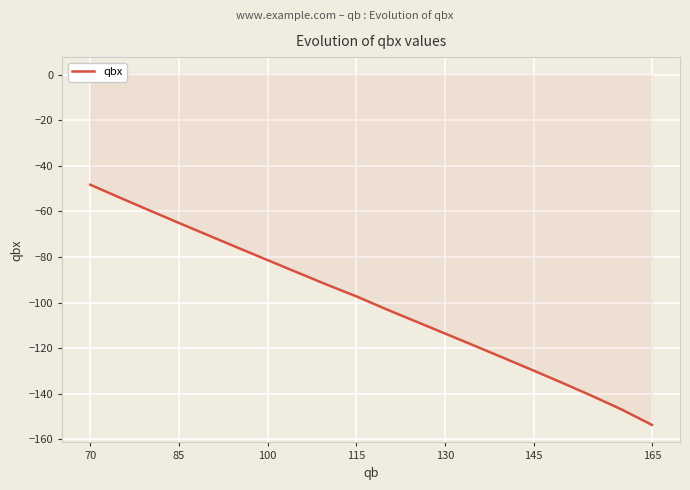

What is the greatest value displayed?

-48.3